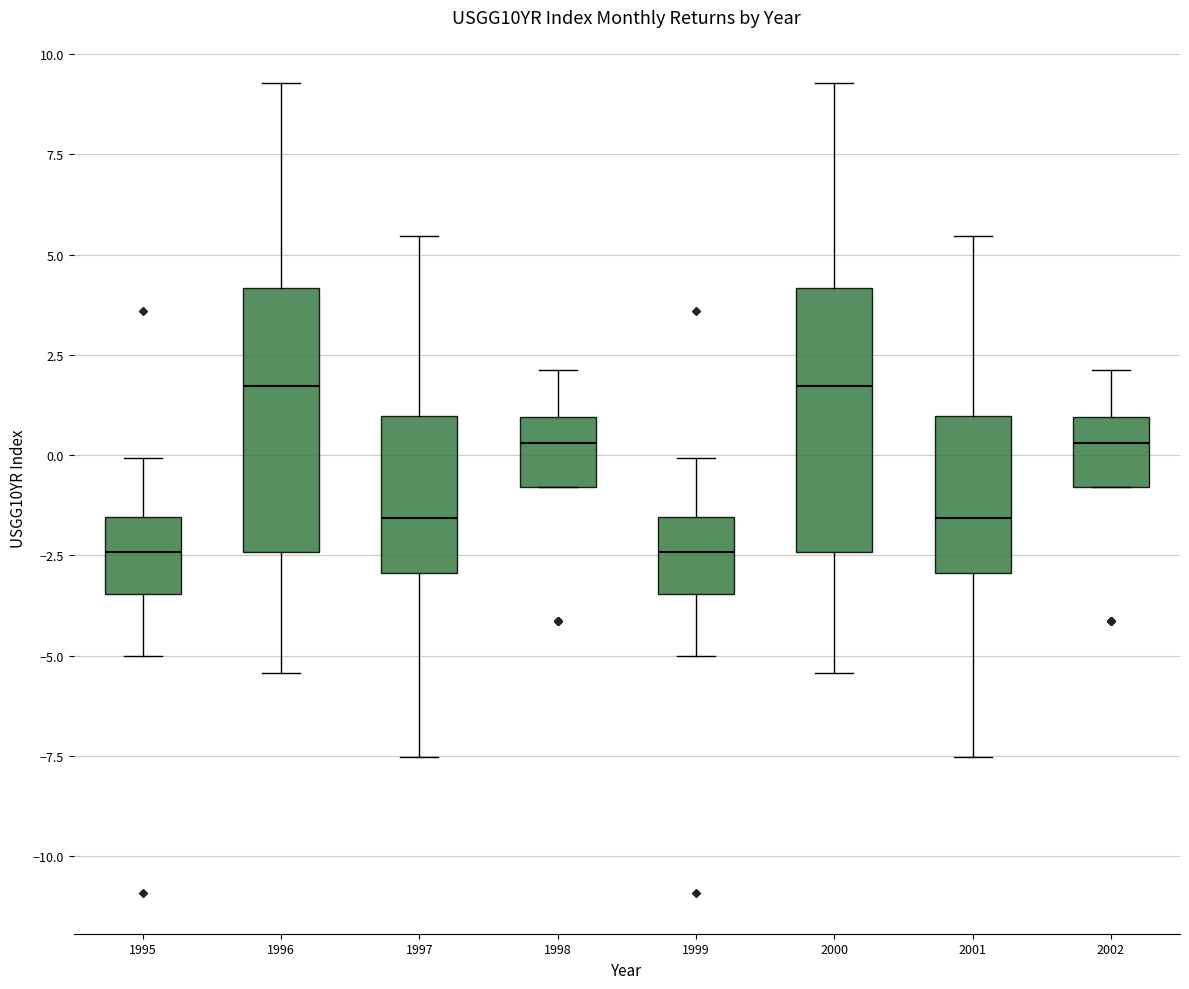

Where does the median line of the box at x = 1997 sit on the y-axis? The values are not printed on the chart, so give them approximately, as read against the axis.

-1.5